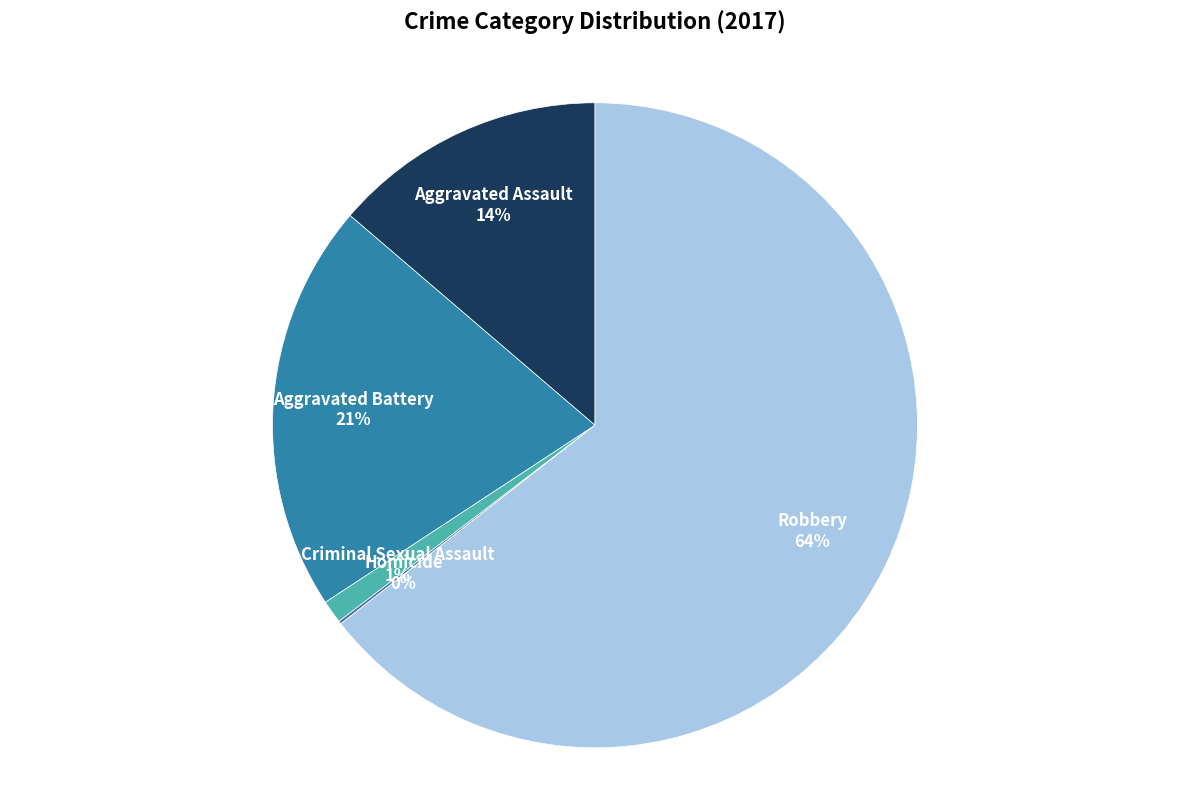

What is the majority slice?

Robbery